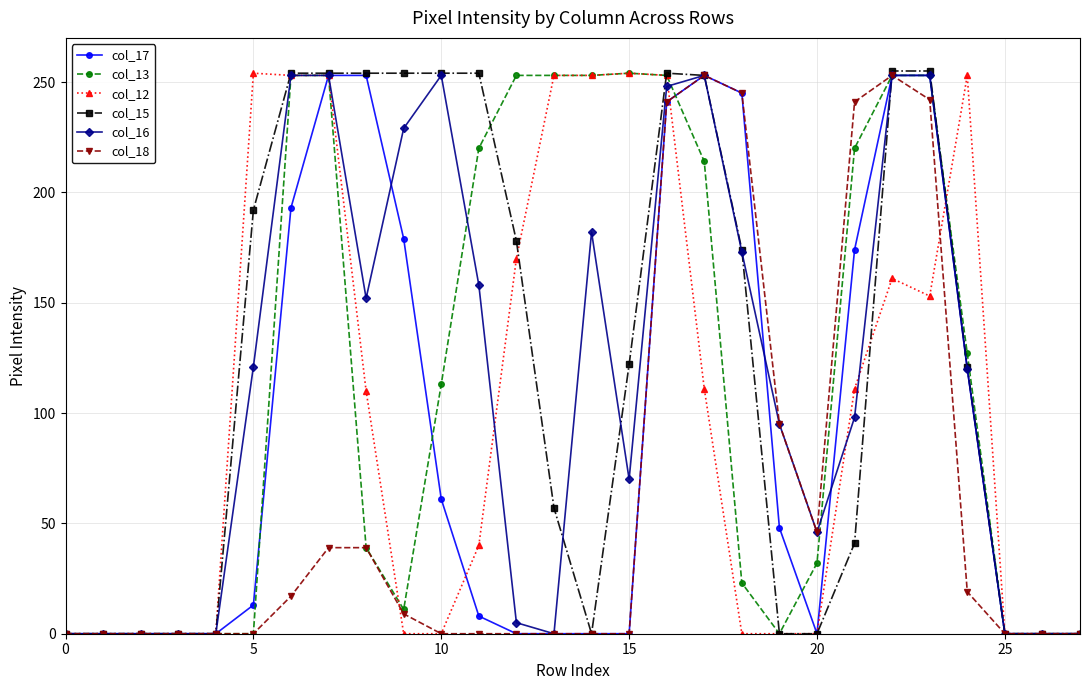

What is the difference between the maximum and second lowest values in the col_15 series?

255